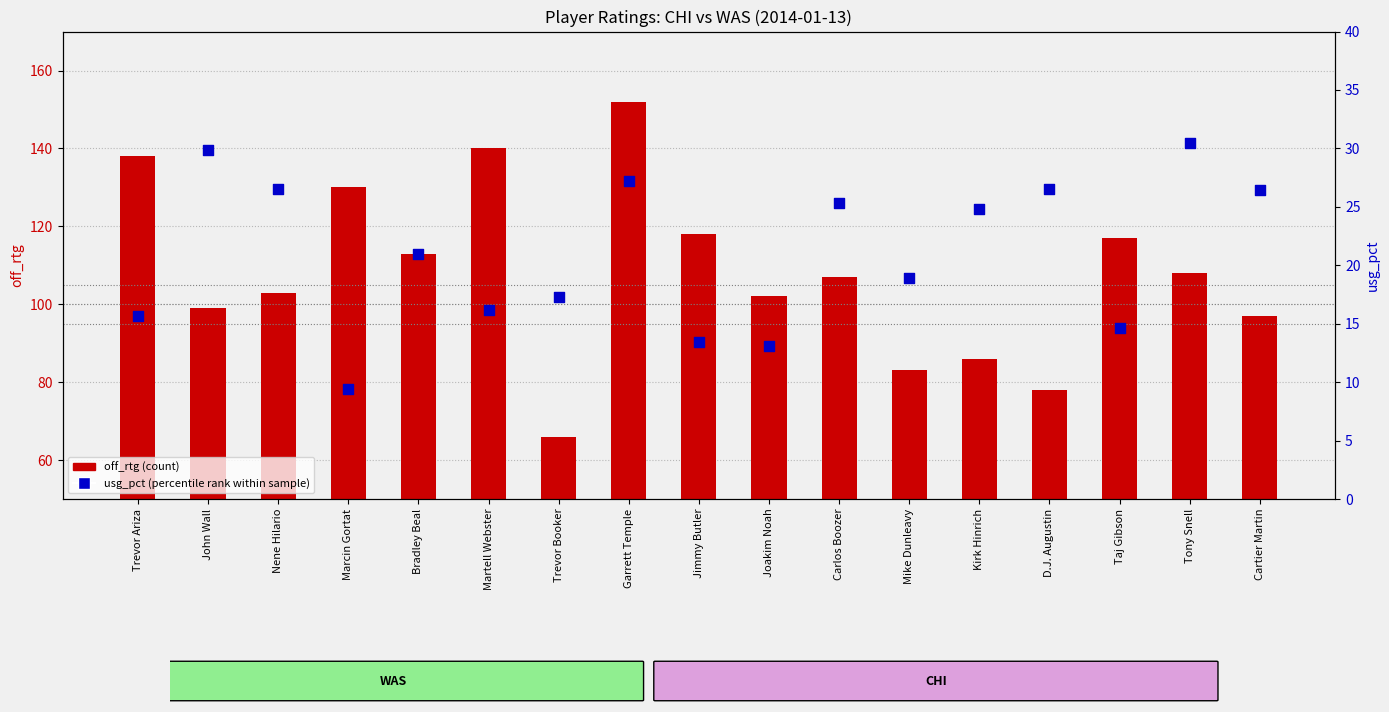

At how many categories does at least one series exceed 149?

1